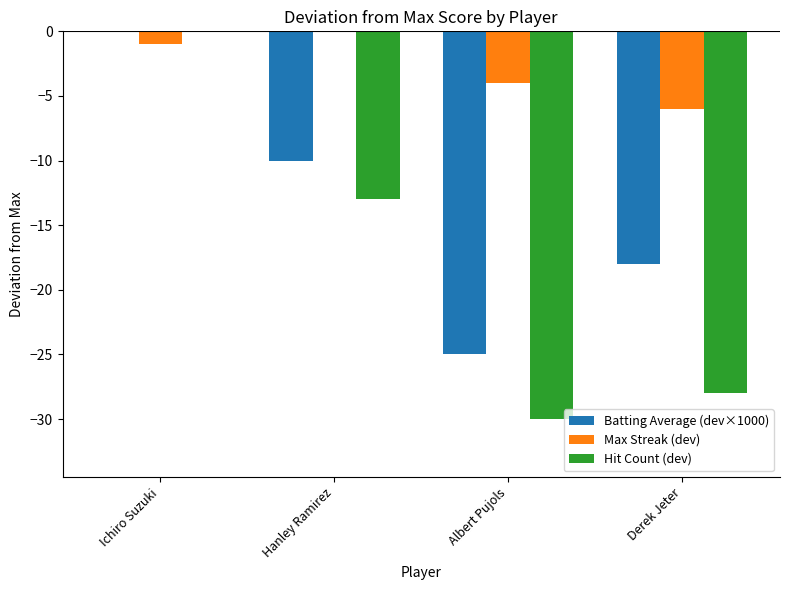

What are all the series names shown in the legend?

Batting Average (dev×1000), Max Streak (dev), Hit Count (dev)